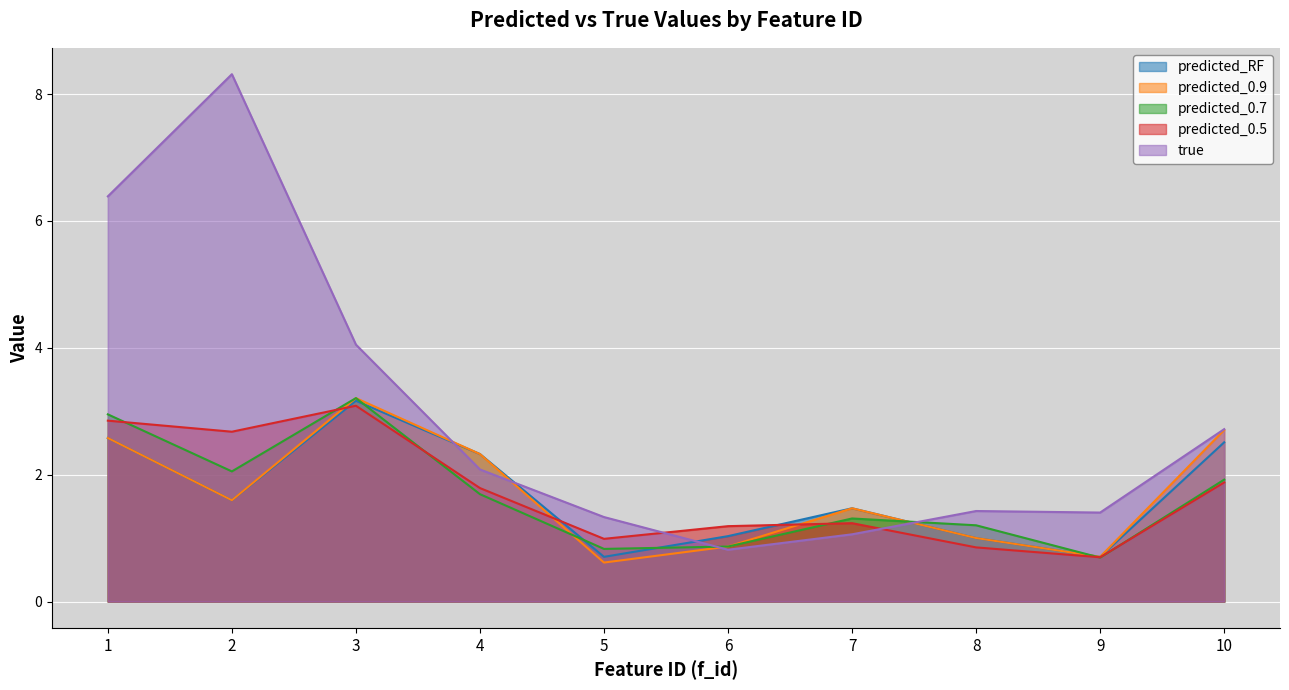

Where is the first local minimum for predicted_0.7?

2